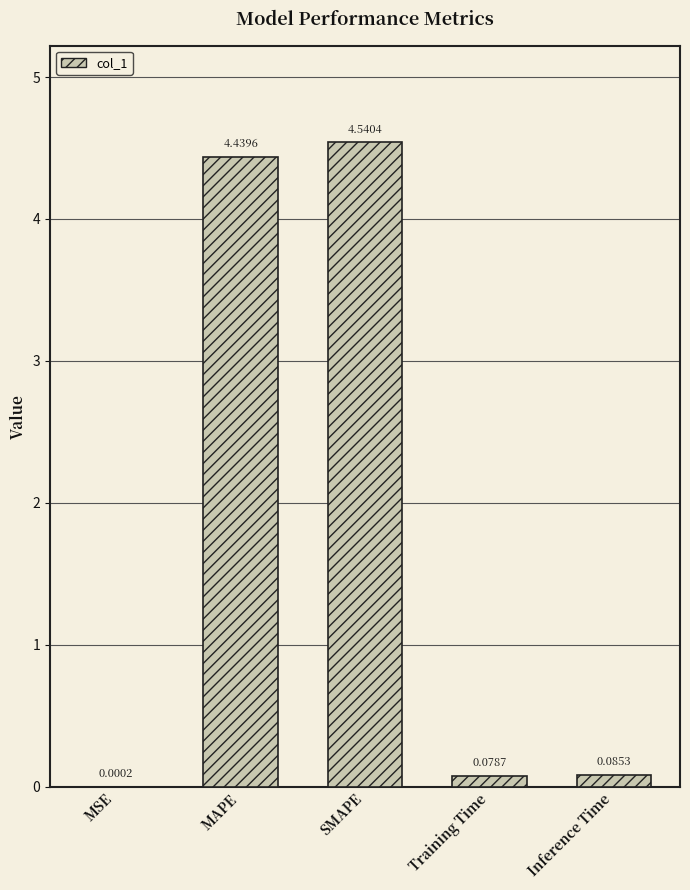

Where is the data nearest to the value 2?

Inference Time